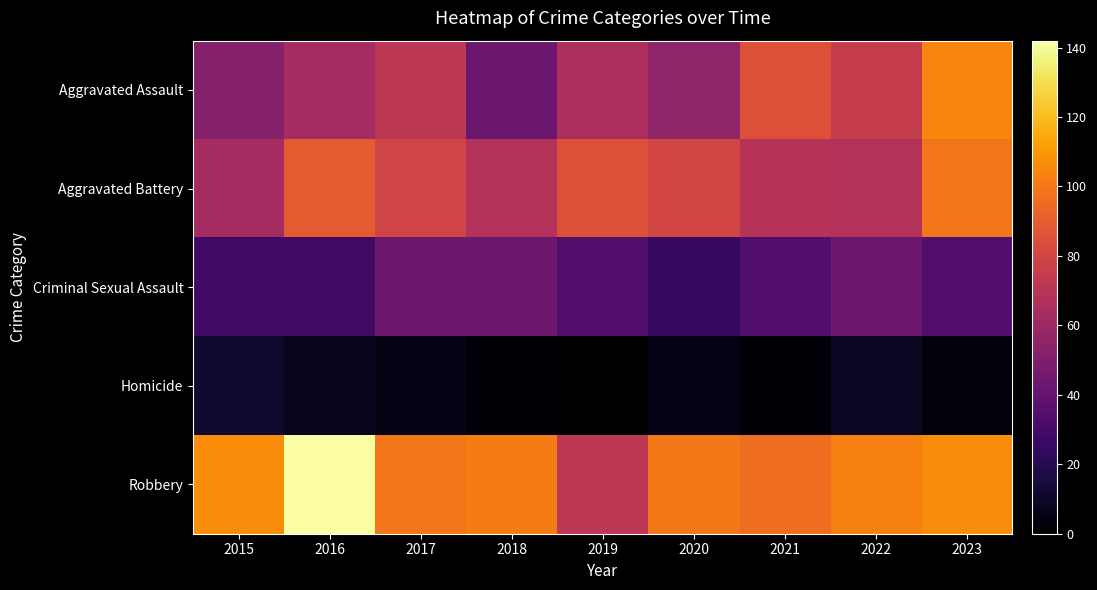

Reading left to right, extract all data points from this chart.

Aggravated Assault: 2015=52	2016=63	2017=71	2018=43	2019=65	2020=56	2021=85	2022=75	2023=104
Aggravated Battery: 2015=63	2016=89	2017=79	2018=68	2019=85	2020=80	2021=69	2022=68	2023=99
Criminal Sexual Assault: 2015=28	2016=28	2017=43	2018=43	2019=34	2020=25	2021=34	2022=43	2023=34
Homicide: 2015=12	2016=8	2017=5	2018=2	2019=0	2020=6	2021=2	2022=9	2023=3
Robbery: 2015=106	2016=142	2017=99	2018=101	2019=71	2020=100	2021=96	2022=103	2023=106